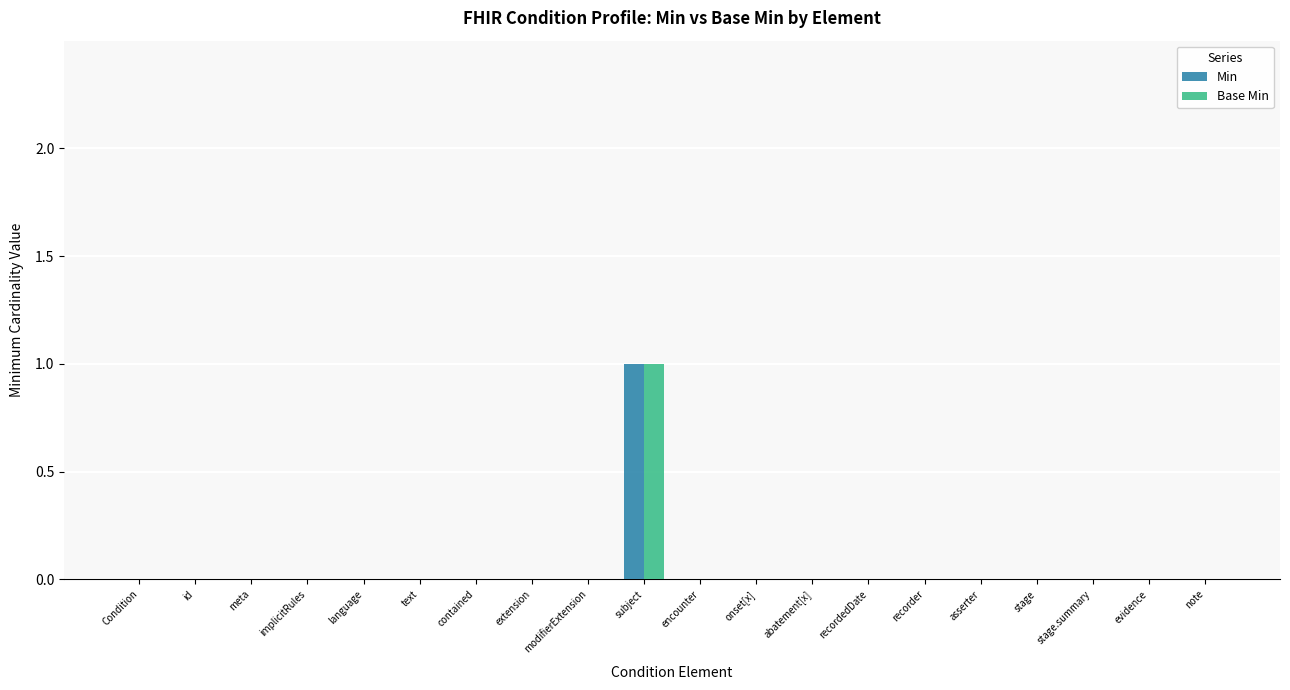

The Base Min series shows 0 at language. True or false?

True